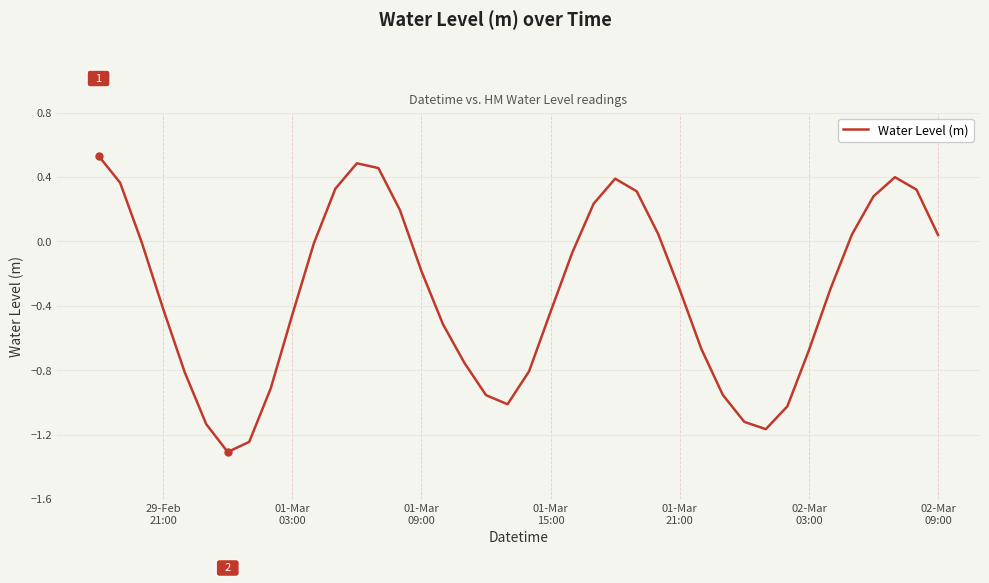

What is the sum of all values?

-12.8